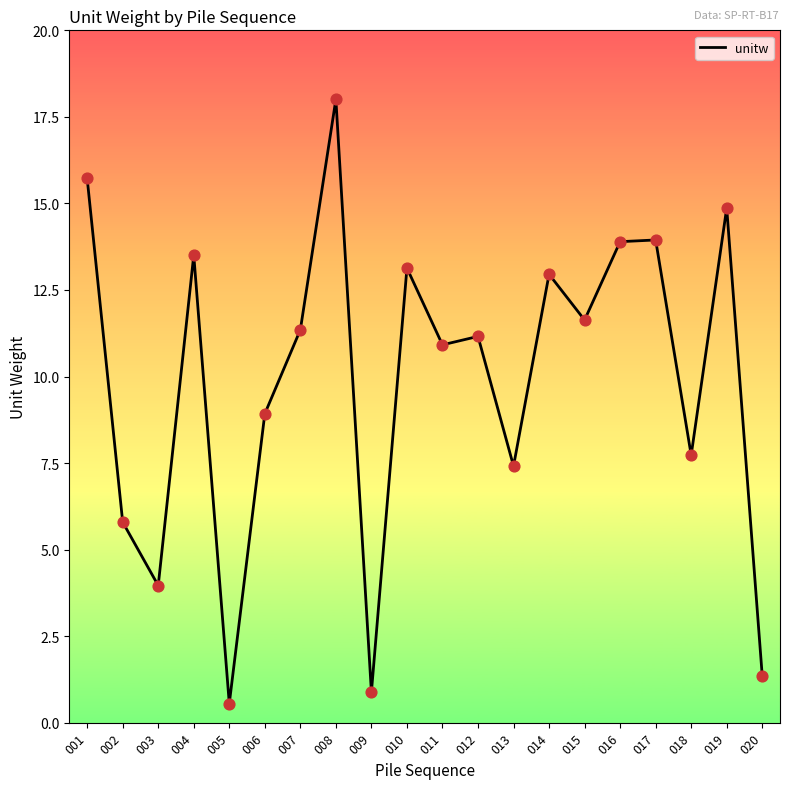

Approximately how many times larger is the value at 013 compared to 017?

0.5